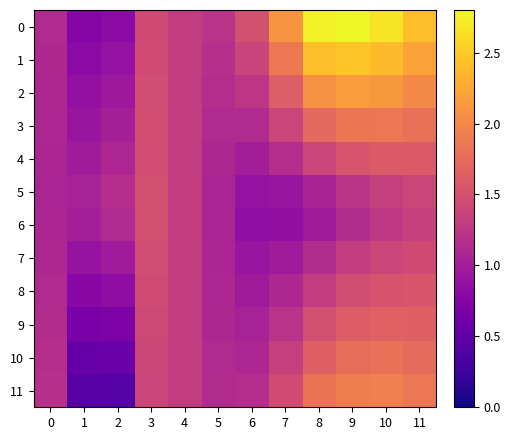

Reading left to right, list all the values displayed in this chart.

0: 0=1.1	1=0.7	2=0.8	3=1.4	4=1.3	5=1.2	6=1.5	7=2.1	8=2.7	9=2.8	10=2.7	11=2.4
1: 0=1.1	1=0.8	2=0.9	3=1.4	4=1.3	5=1.2	6=1.4	7=1.9	8=2.4	9=2.5	10=2.4	11=2.2
2: 0=1.1	1=0.9	2=0.9	3=1.5	4=1.3	5=1.2	6=1.2	7=1.6	8=2.1	9=2.2	10=2.1	11=2.0
3: 0=1.1	1=0.9	2=1.0	3=1.5	4=1.3	5=1.1	6=1.1	7=1.4	8=1.7	9=1.8	10=1.9	11=1.8
4: 0=1.1	1=1.0	2=1.1	3=1.5	4=1.3	5=1.1	6=1.0	7=1.2	8=1.4	9=1.5	10=1.6	11=1.6
5: 0=1.1	1=1.0	2=1.2	3=1.5	4=1.3	5=1.1	6=0.9	7=0.9	8=1.1	9=1.2	10=1.3	11=1.4
6: 0=1.1	1=1.0	2=1.1	3=1.5	4=1.3	5=1.1	6=0.8	7=0.9	8=1.0	9=1.1	10=1.3	11=1.3
7: 0=1.1	1=0.9	2=1.0	3=1.5	4=1.3	5=1.1	6=0.9	7=1.0	8=1.1	9=1.3	10=1.4	11=1.4
8: 0=1.1	1=0.8	2=0.8	3=1.4	4=1.3	5=1.1	6=1.0	7=1.1	8=1.3	9=1.5	10=1.5	11=1.5
9: 0=1.1	1=0.7	2=0.7	3=1.4	4=1.3	5=1.1	6=1.0	7=1.2	8=1.5	9=1.6	10=1.7	11=1.6
10: 0=1.2	1=0.5	2=0.6	3=1.4	4=1.3	5=1.1	6=1.1	7=1.3	8=1.6	9=1.8	10=1.8	11=1.7
11: 0=1.2	1=0.4	2=0.4	3=1.4	4=1.3	5=1.1	6=1.2	7=1.5	8=1.8	9=1.9	10=1.9	11=1.9